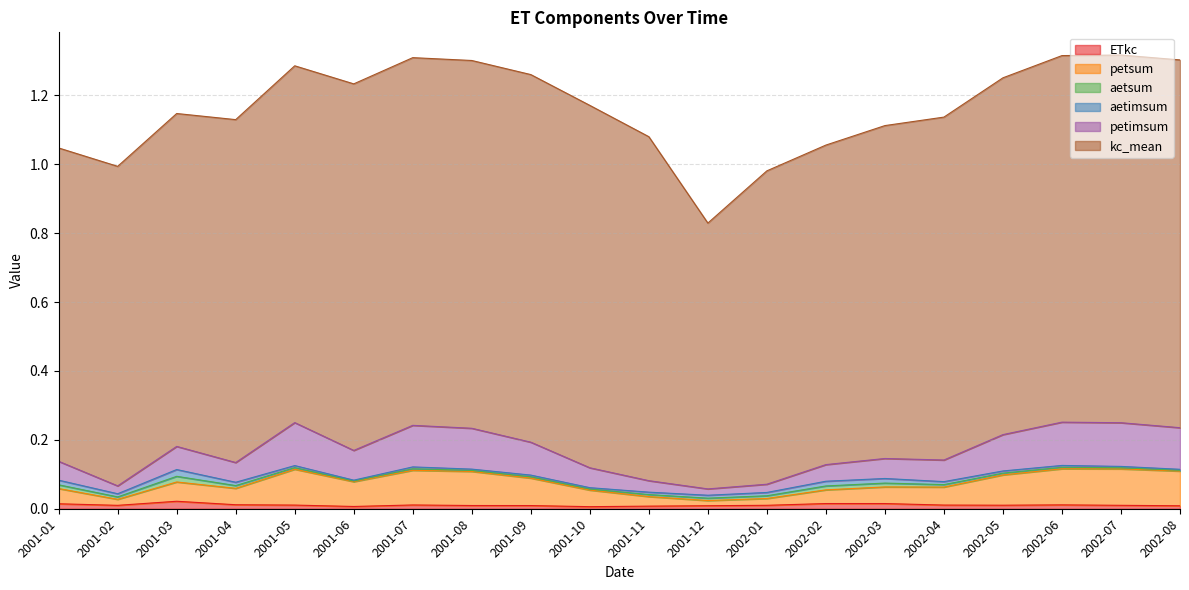

Between 2001-01 and 2001-09, which is larger?

2001-01